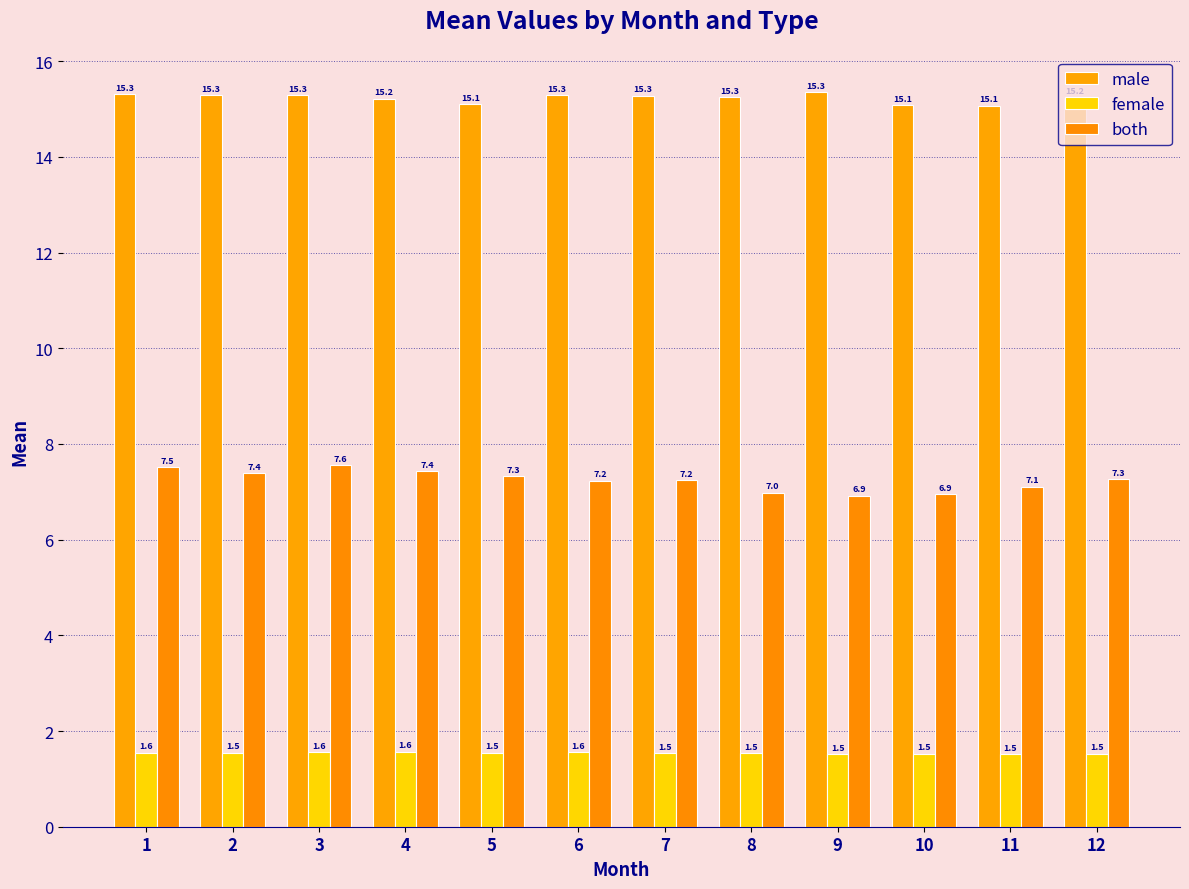

At which label is male closest to 15?

11